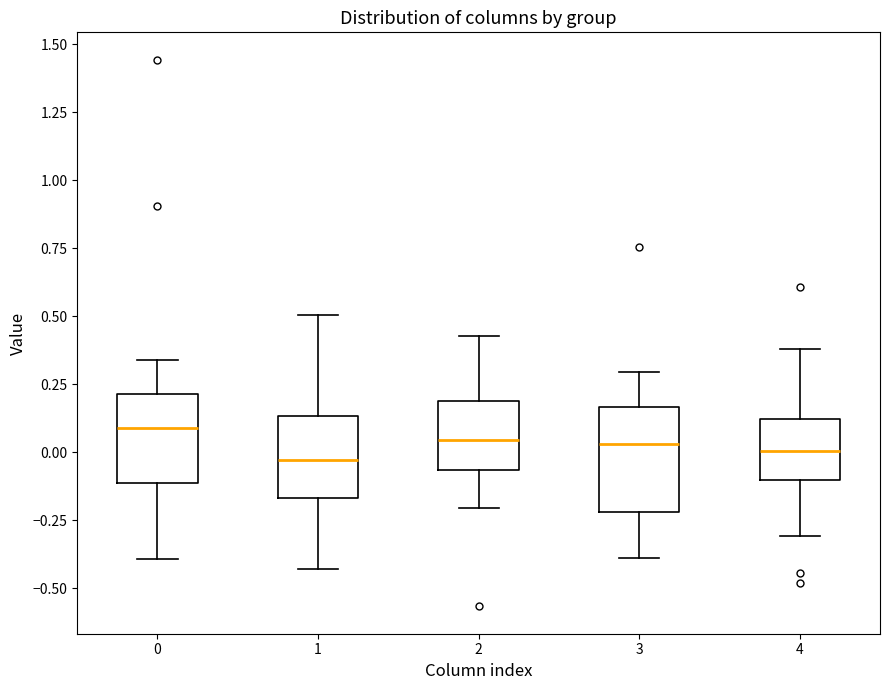

Comparing the boxes themselves (not the whiskers), which one is the tallest?

3